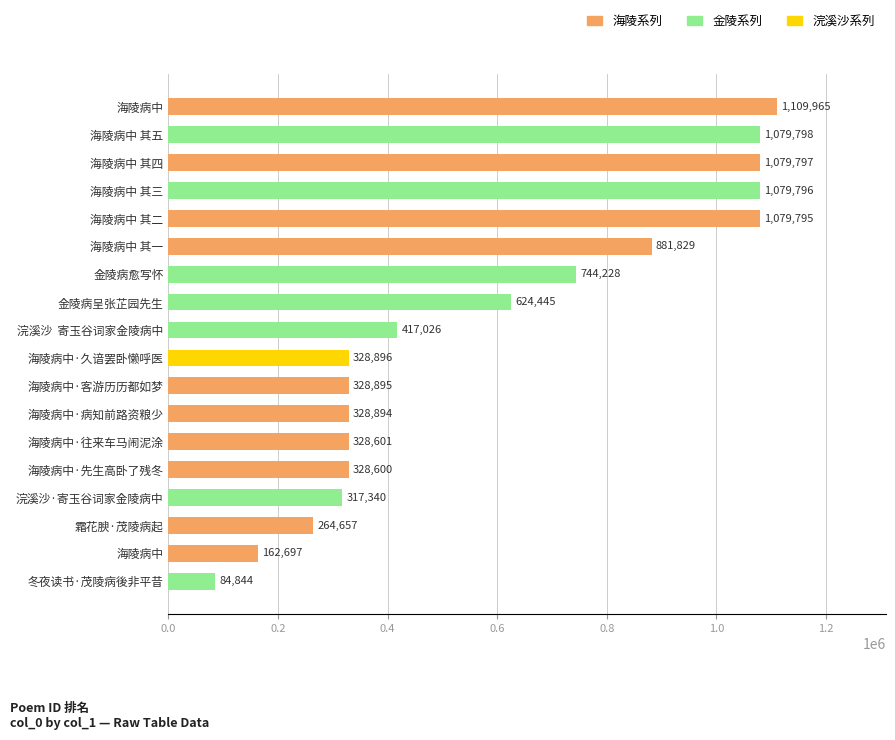

Between 海陵病中·往来车马闹泥涂 and 海陵病中 其一, which is larger?

海陵病中 其一